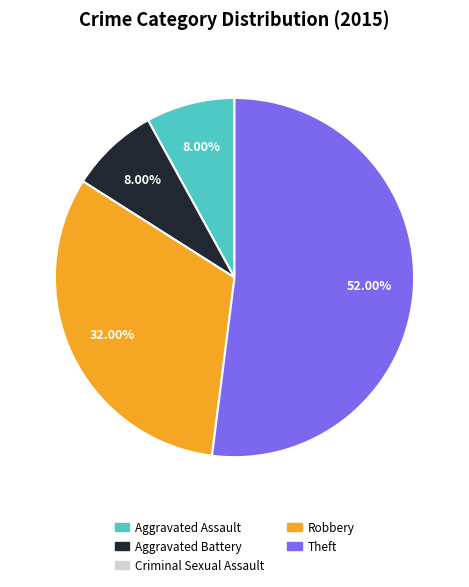

How many segments does this pie chart have?

4